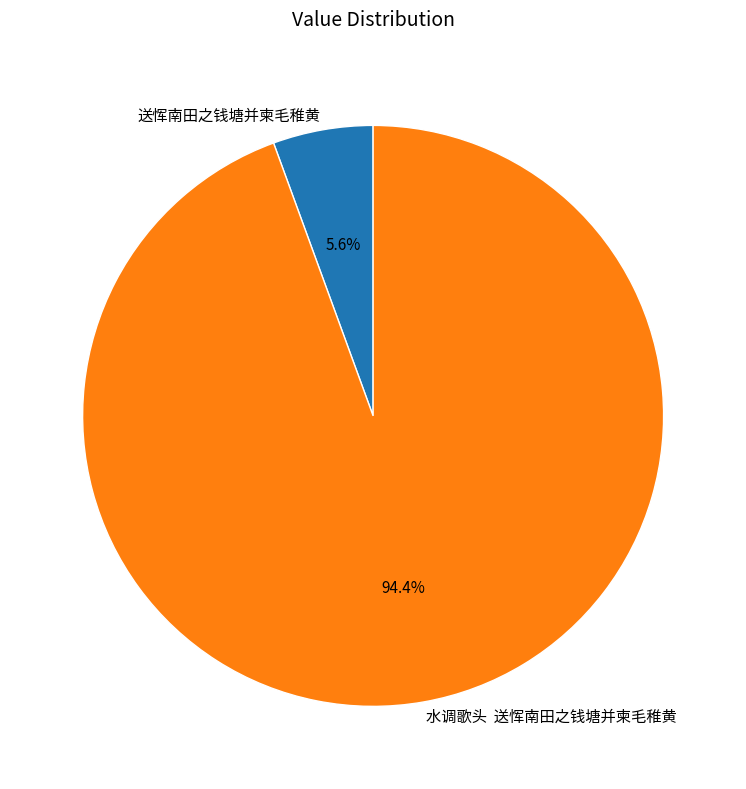

Rank the categories by value from lowest to highest.

送恽南田之钱塘并柬毛稚黄, 水调歌头 送恽南田之钱塘并柬毛稚黄